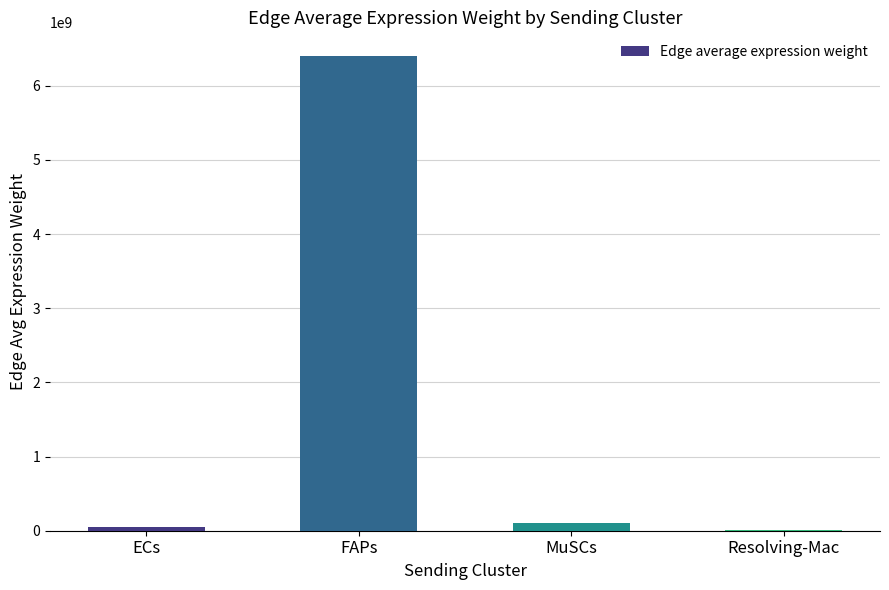

Count the number of values greater than 108473070.

2